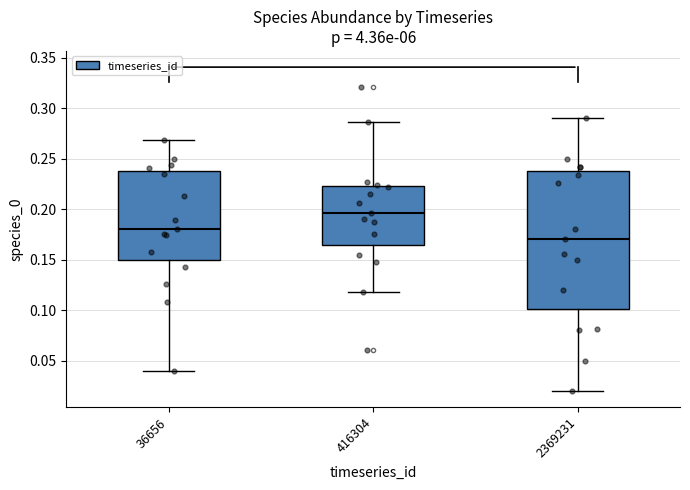

Which box has the highest median line?

416304